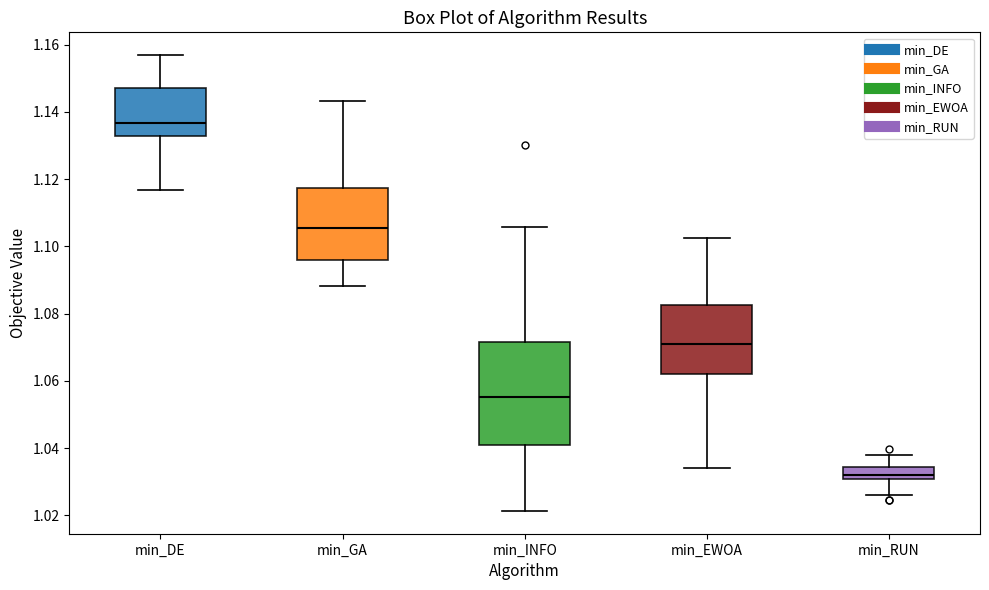

Which box is the tallest, from its lower edge to its upper edge?

min_INFO